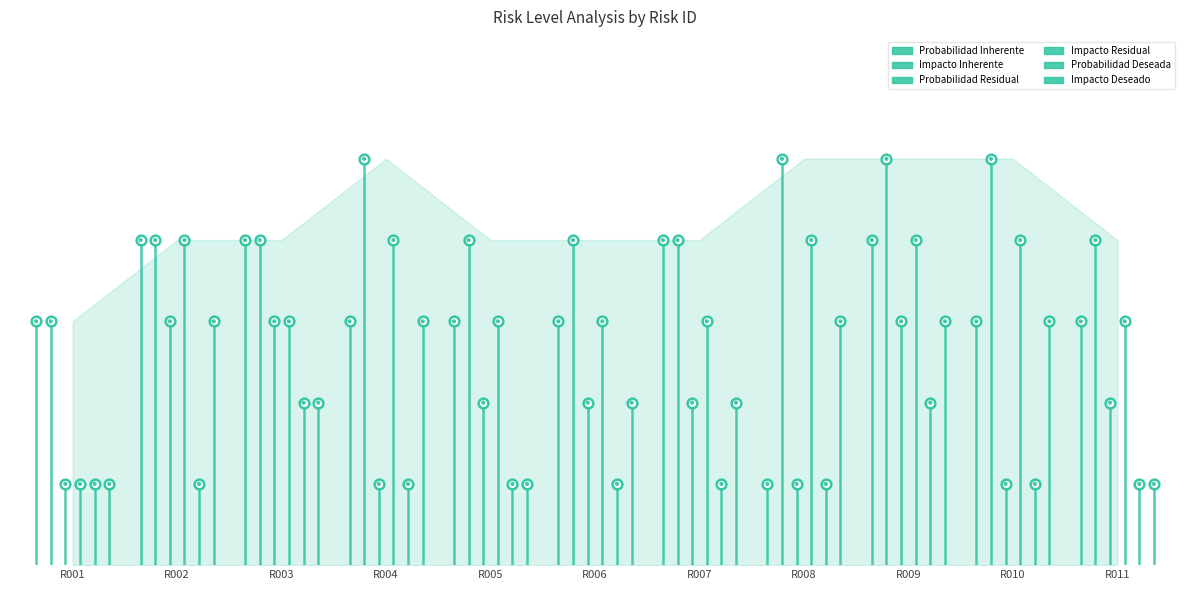

What are all the series names shown in the legend?

Probabilidad Inherente, Impacto Inherente, Probabilidad Residual, Impacto Residual, Probabilidad Deseada, Impacto Deseado